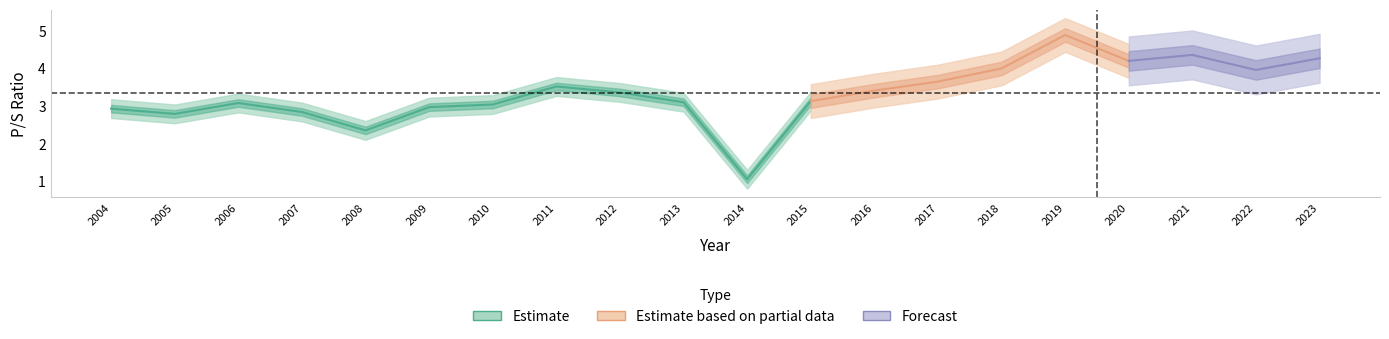

Rank the categories by value from highest to lowest.

2019, 2021, 2023, 2020, 2018, 2022, 2017, 2011, 2016, 2012, 2015, 2013, 2006, 2010, 2009, 2004, 2007, 2005, 2008, 2014